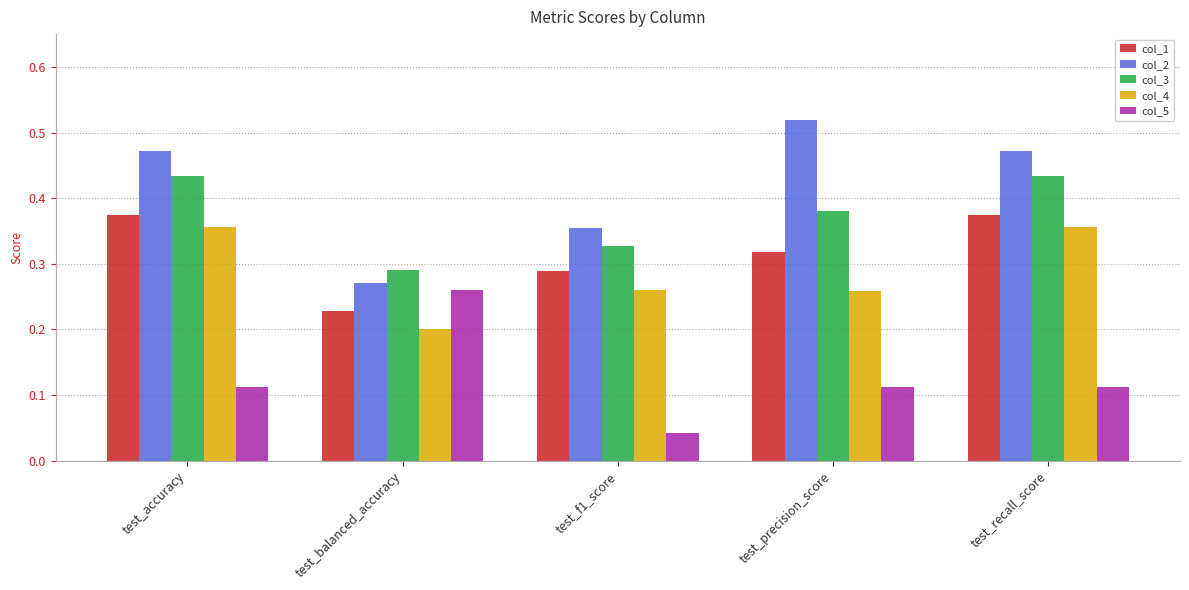

What are all the series names shown in the legend?

col_1, col_2, col_3, col_4, col_5